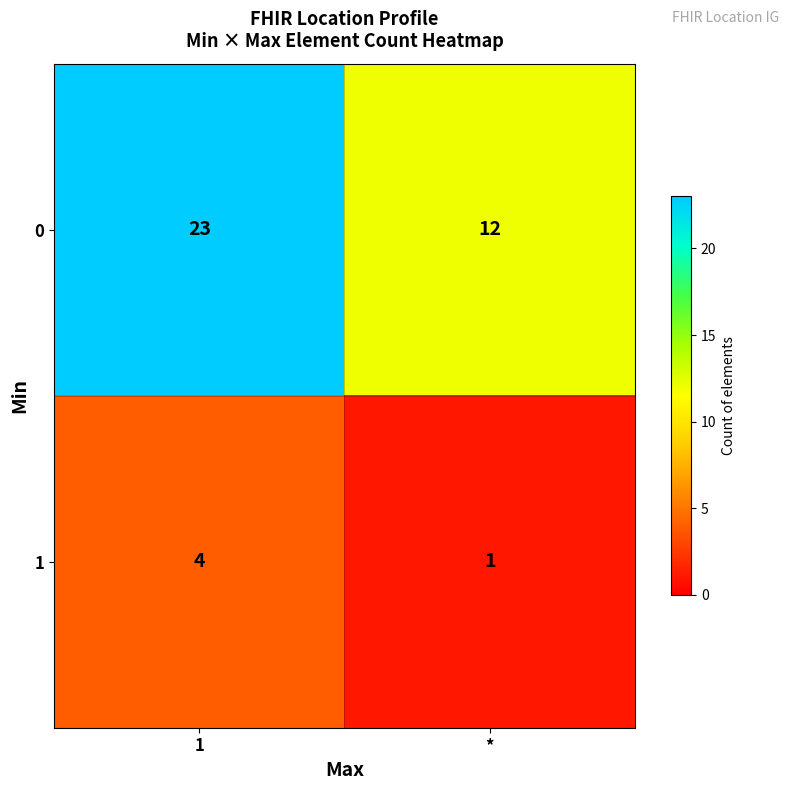

What is the difference between the highest and lowest values at *?

11